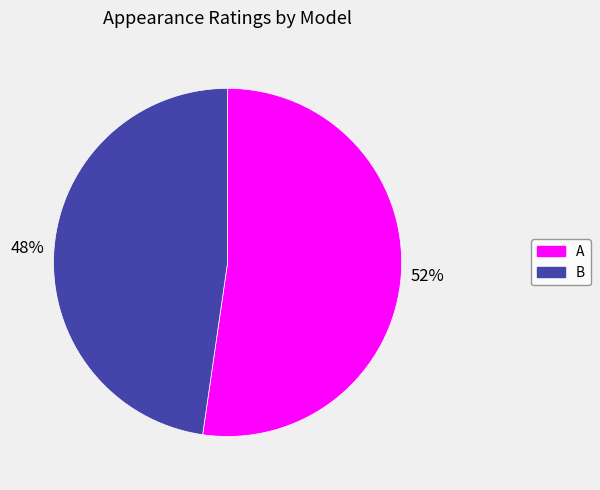

The A slice represents 52% of the pie. True or false?

True